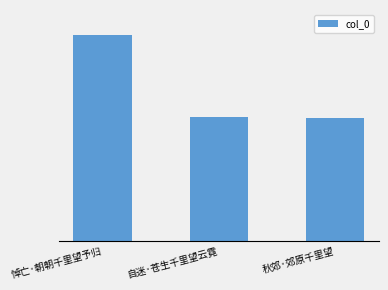

What is the sum of the values at 自迷·苍生千里望云霓 and 秋郊·郊原千里望?

405878